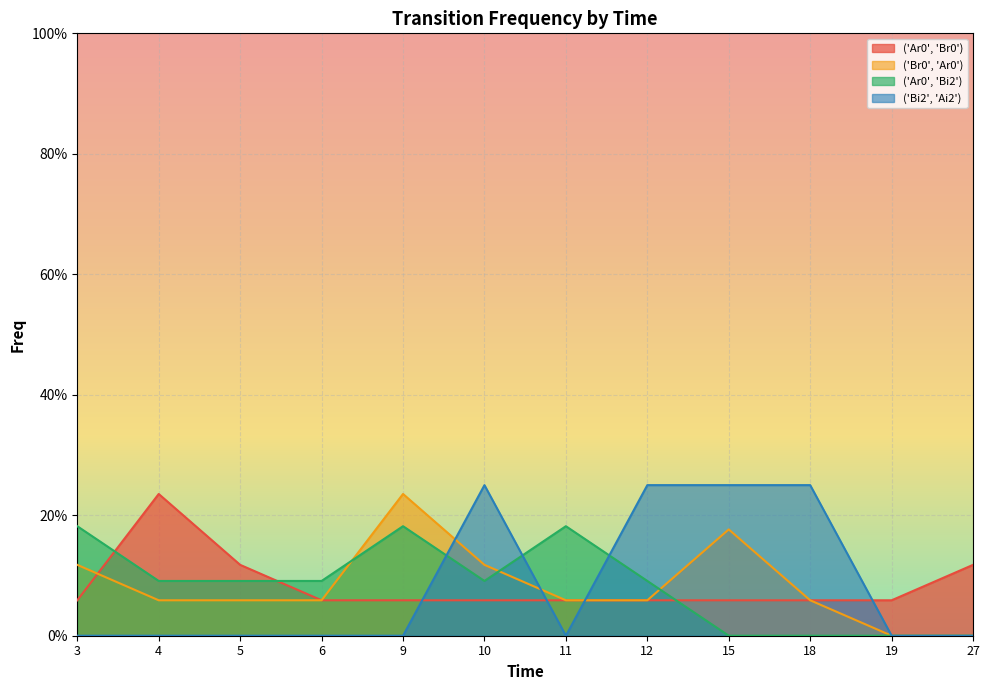

How many ('Ar0', 'Br0') values are between 0 and 1?

12